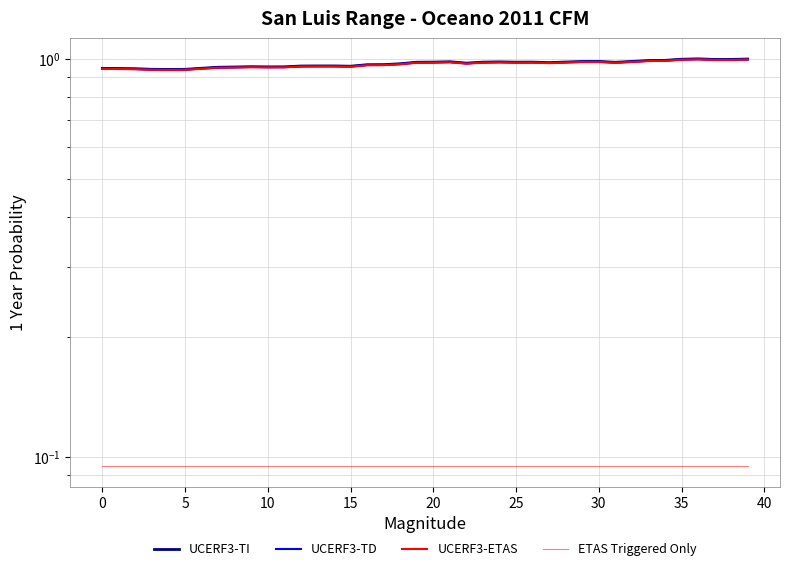

What is the label of the 14th point from the right?

26